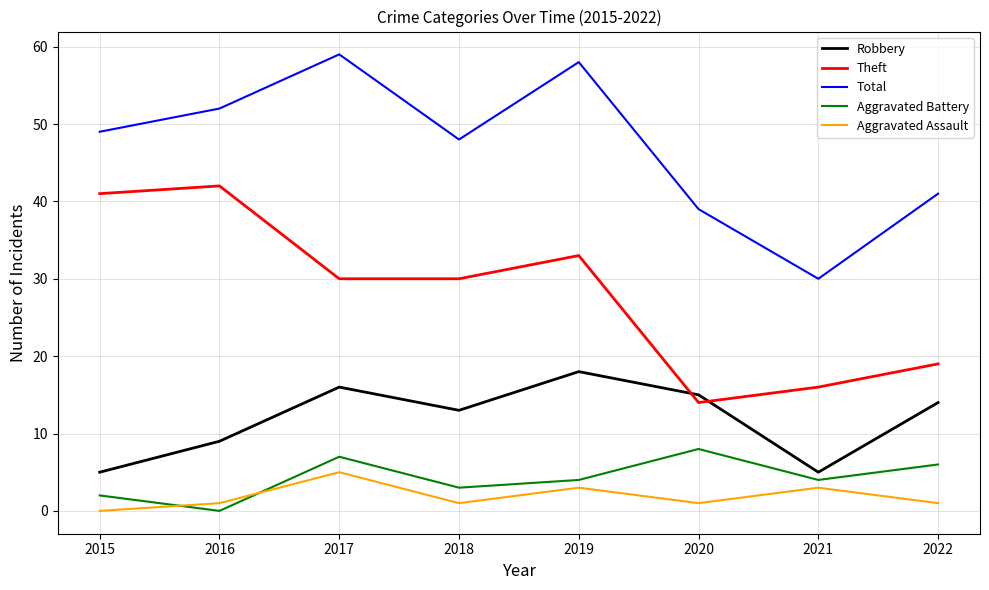

Reading left to right, extract all data points from this chart.

Robbery: 5	9	16	13	18	15	5	14
Theft: 41	42	30	30	33	14	16	19
Total: 49	52	59	48	58	39	30	41
Aggravated Battery: 2	0	7	3	4	8	4	6
Aggravated Assault: 0	1	5	1	3	1	3	1